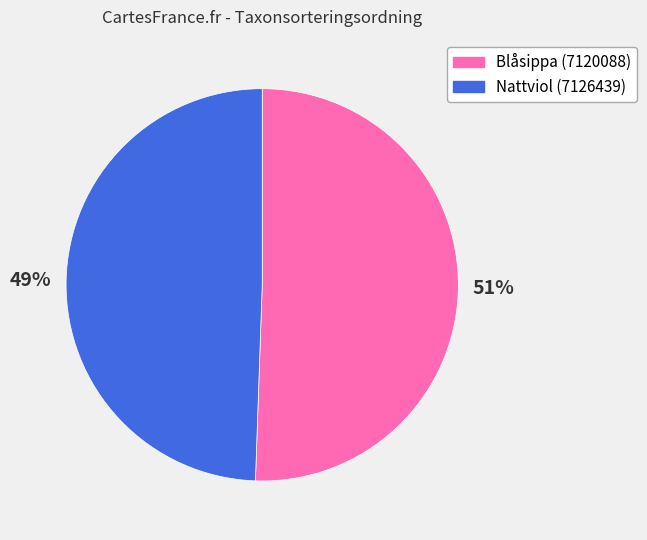

Which slice is the smallest?

Nattviol (7126439)